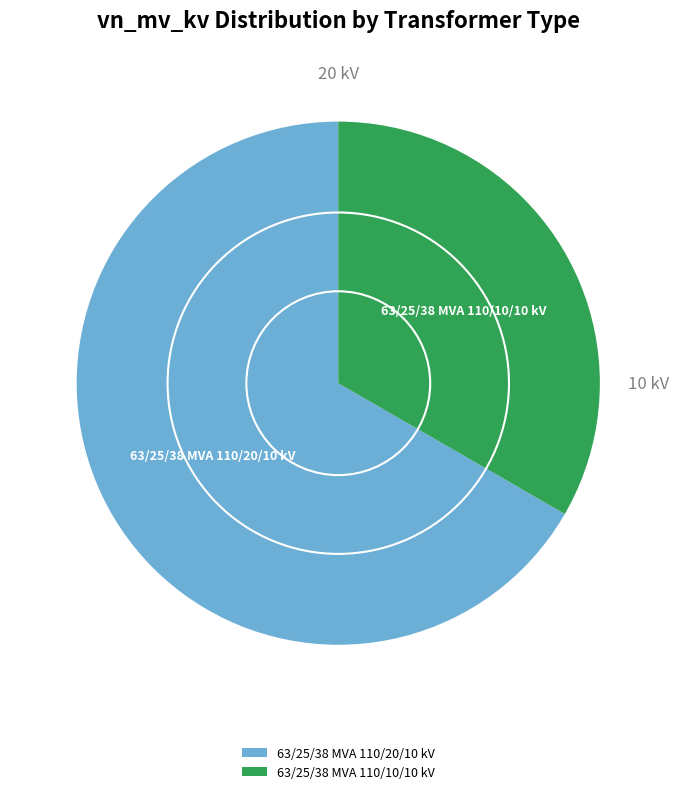

The 63/25/38 MVA 110/20/10 kV slice represents 58% of the pie. True or false?

False